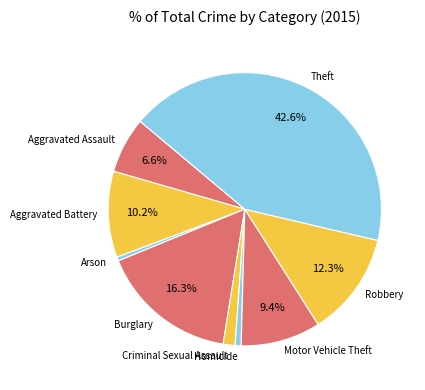

Is it true that Aggravated Battery is 10% of the pie?

True